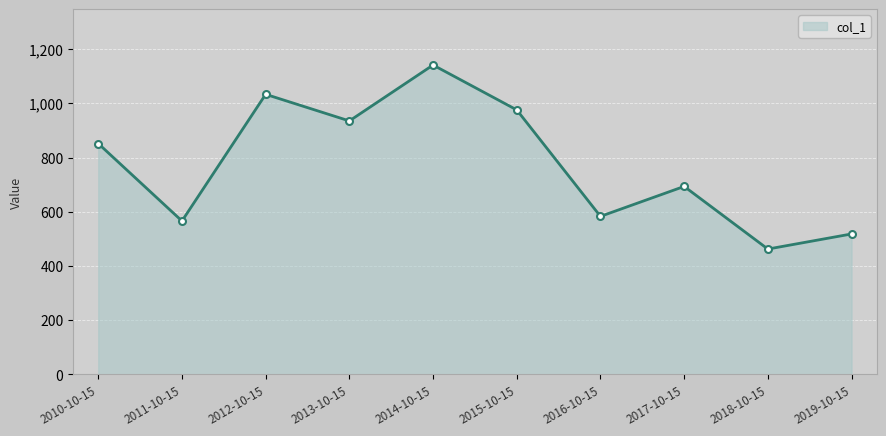

Is it true that the value at 2018-10-15 is 160.5?

False